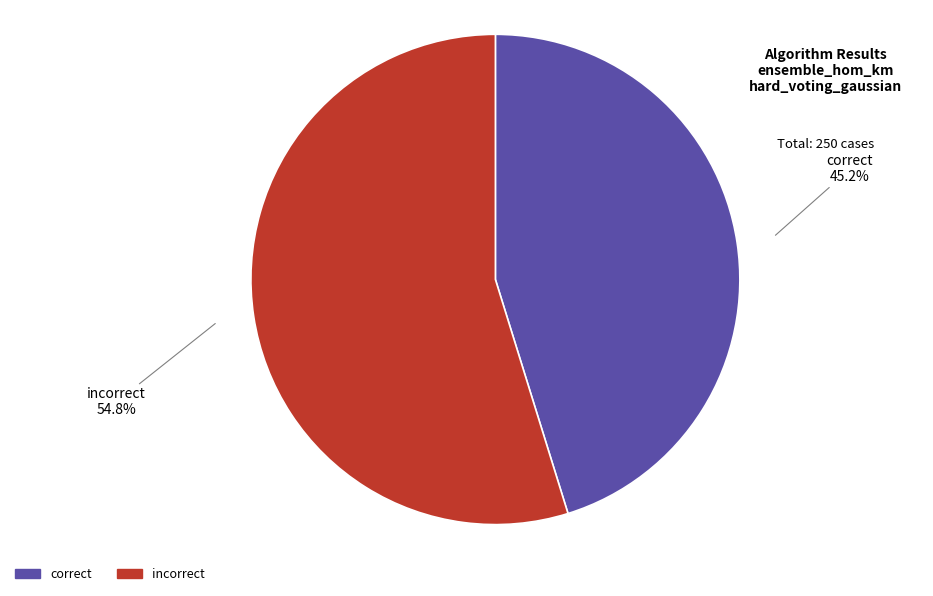

The correct slice represents 35% of the pie. True or false?

False